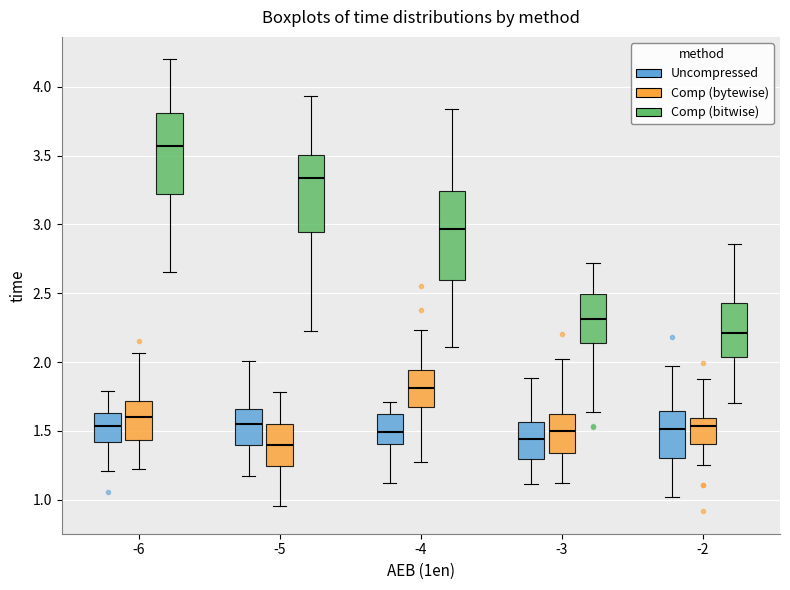

Where does the median line of the box for -3 (Uncompressed) sit on the y-axis? The values are not printed on the chart, so give them approximately, as read against the axis.

1.45